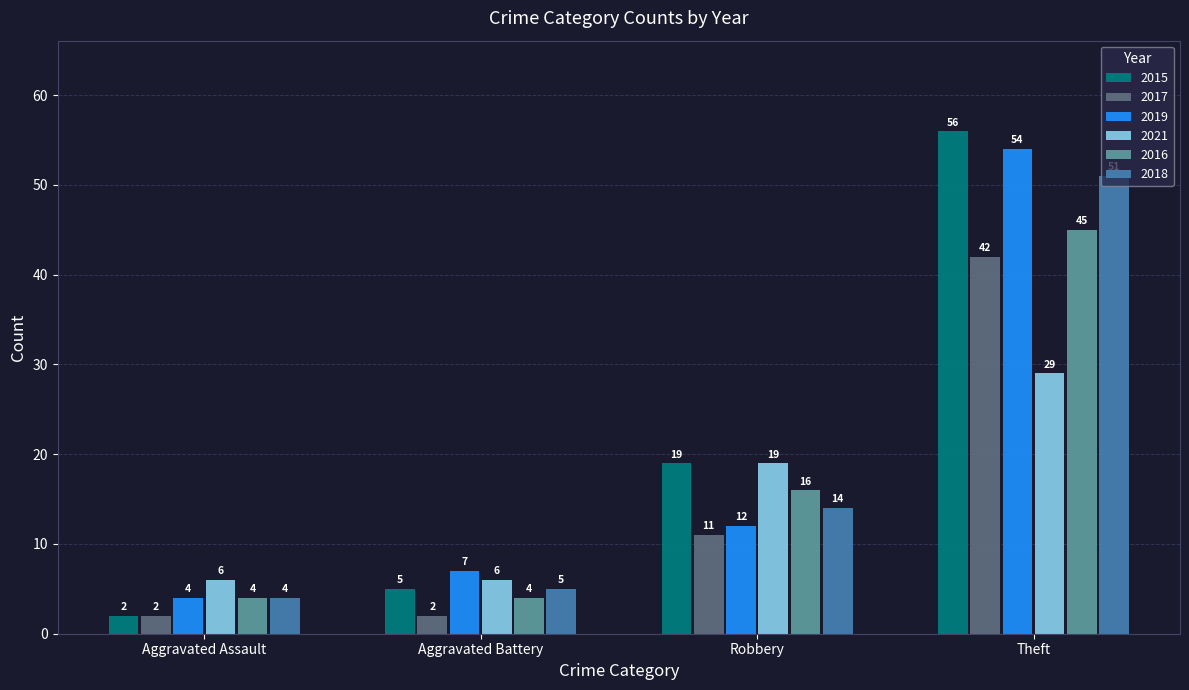

Is it true that 2018 equals 14 at Robbery?

True